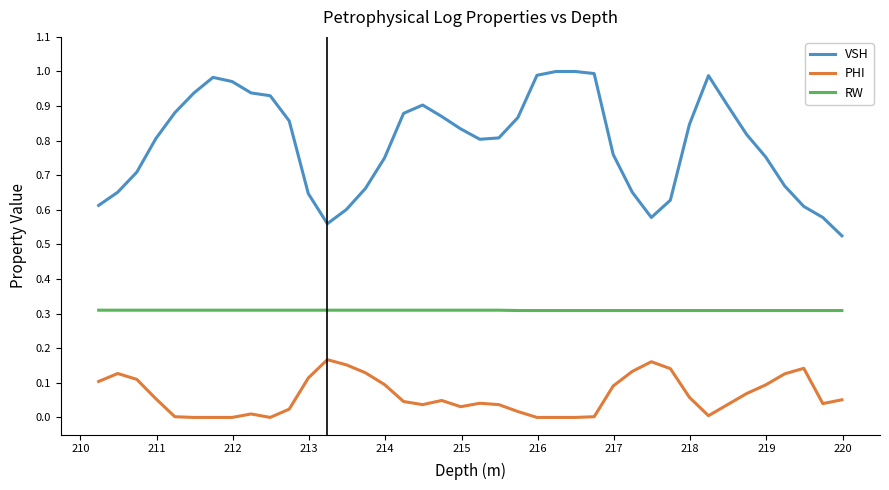

Does the chart have visible grid lines?

No